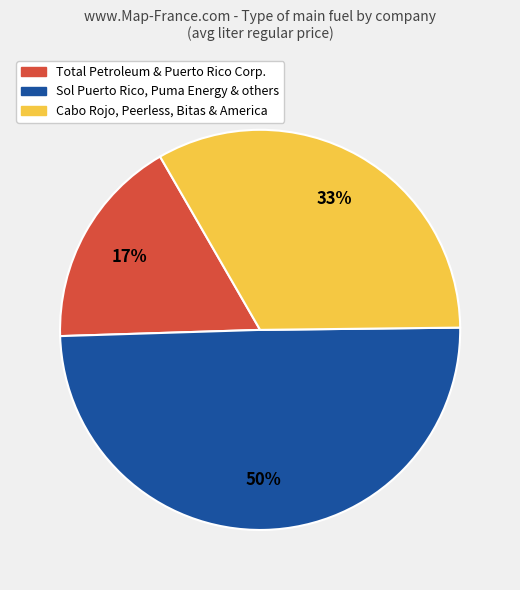

To the nearest percent, what is the average slice percentage?

33%